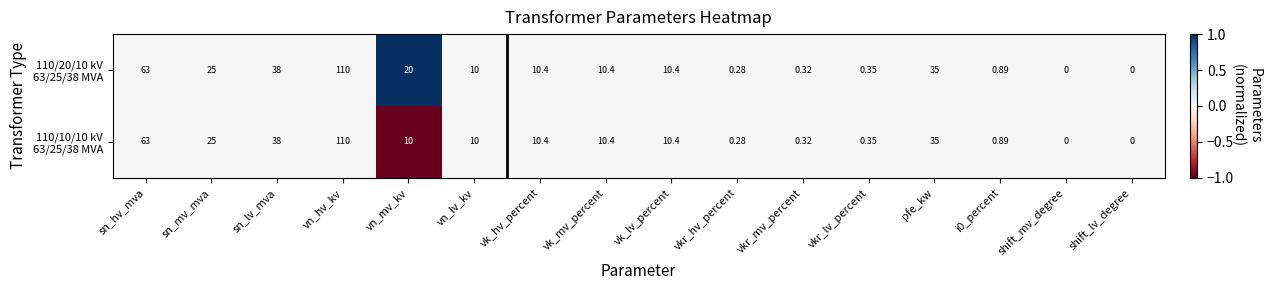

Which category has the highest value across all series?

vn_hv_kv